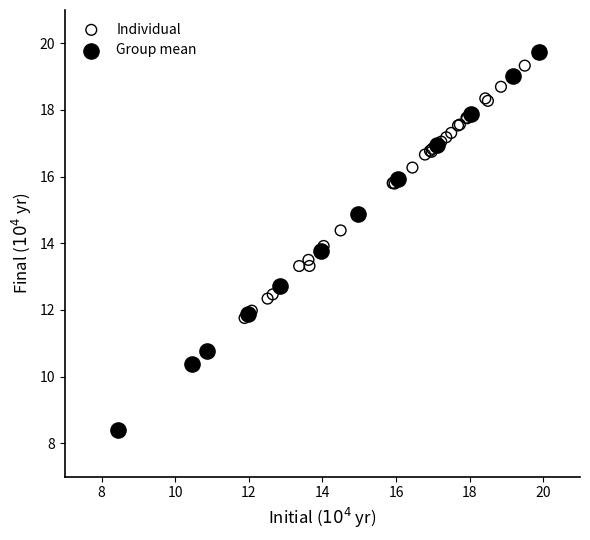

What are all the series names shown in the legend?

Individual, Group mean